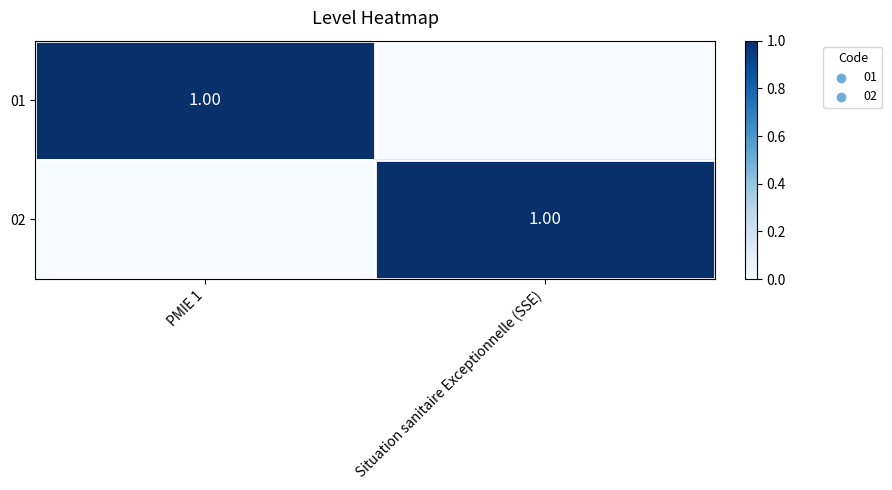

The value of 02 at Situation sanitaire Exceptionnelle (SSE) is 1. True or false?

False